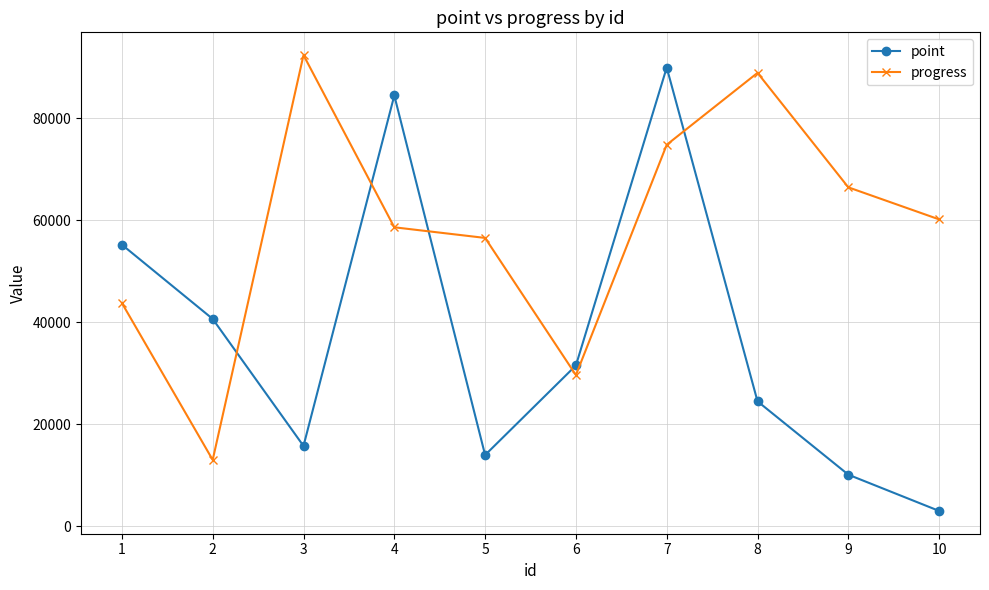

What is the average value of the progress series?

58468